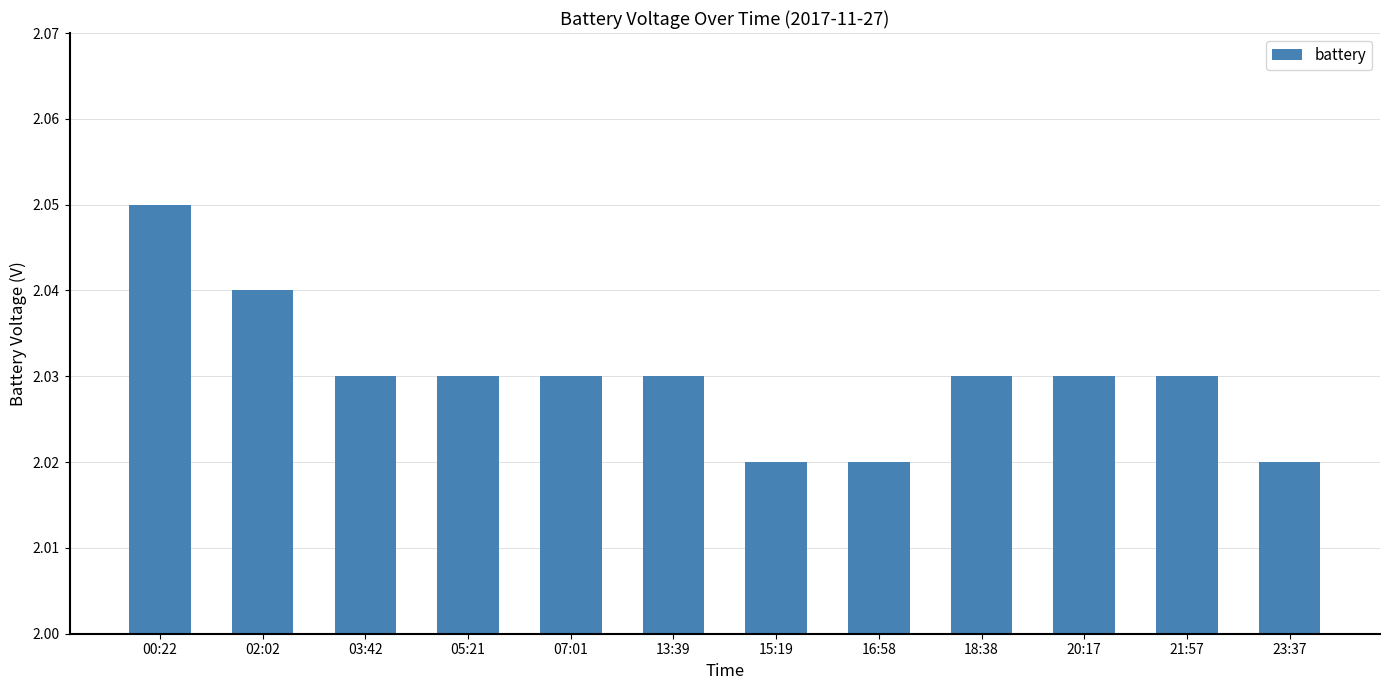

What is the sum of the values at 21:57 and 20:17?

4.1